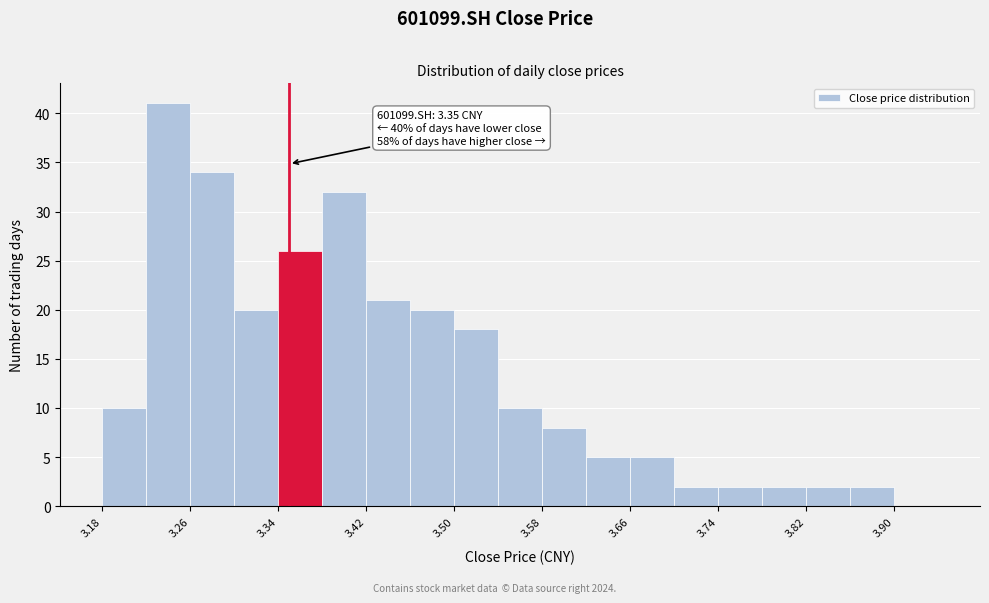

Over which range of the x-axis is the bar tallest?

3.22 to 3.26